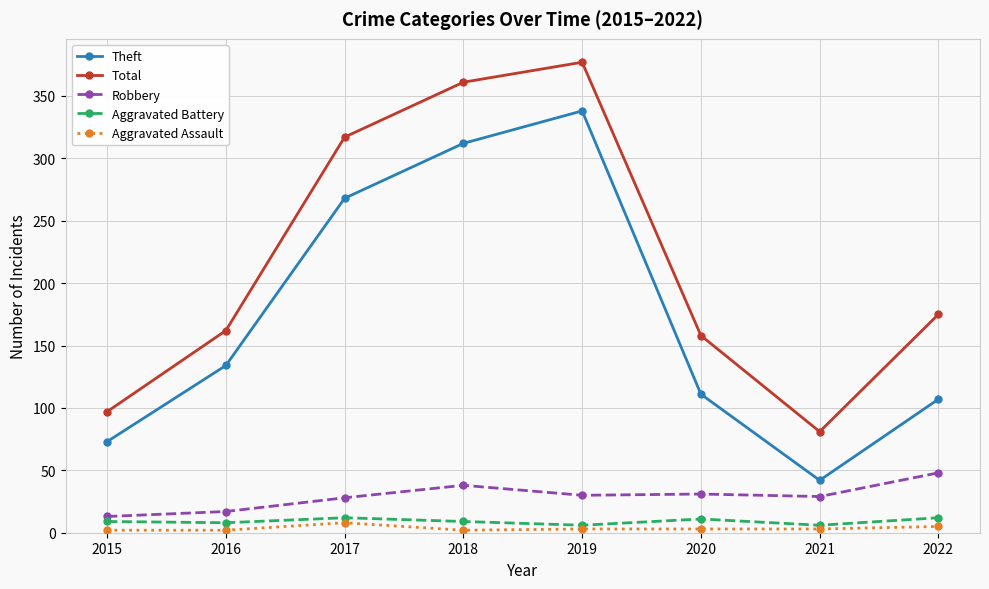

True or false: Aggravated Assault has more than 0 interior local peaks.

True